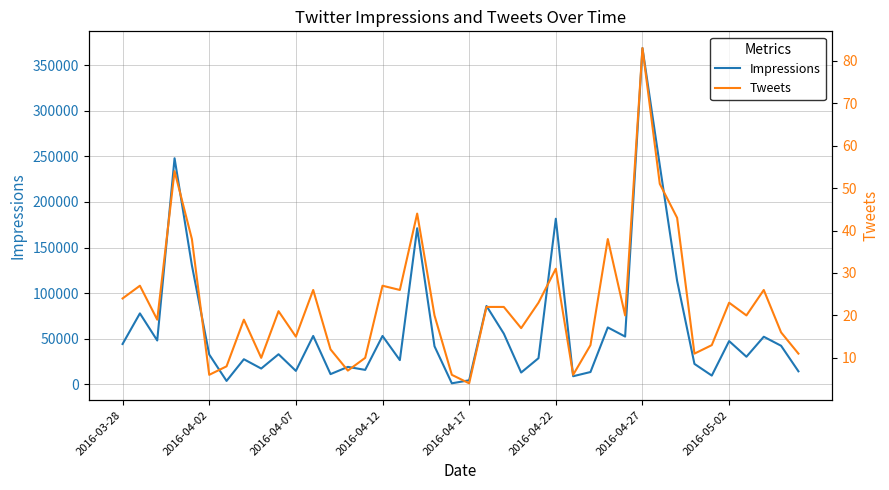

At 27, list the series in order from largest to smallest.

Impressions, Tweets